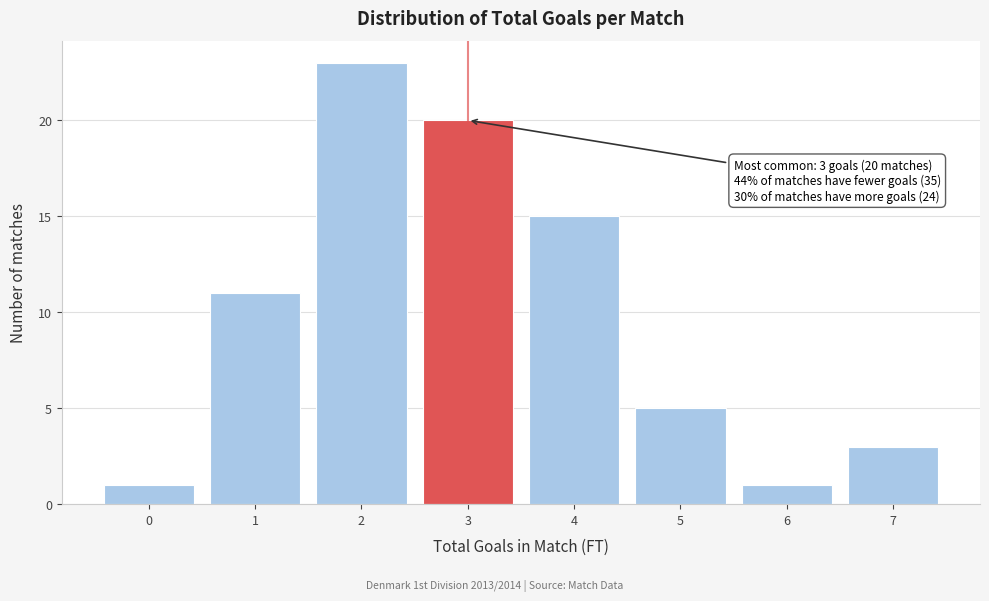

Reading left to right, transcribe all the data shown in this chart.

1	11	23	20	15	5	1	3